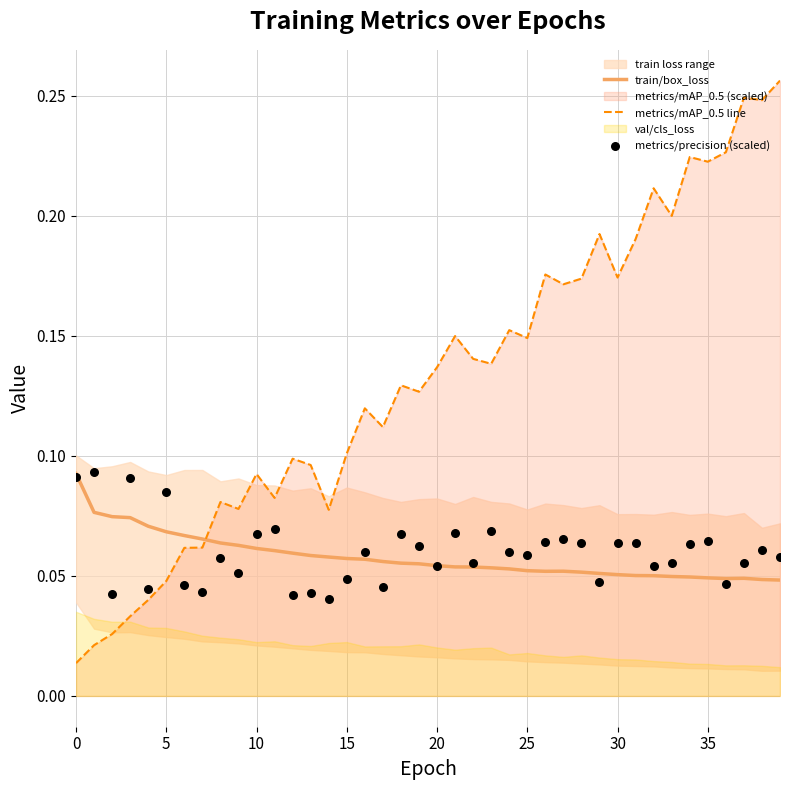

Which series reaches the maximum Y coordinate?

metrics/mAP_0.5 line